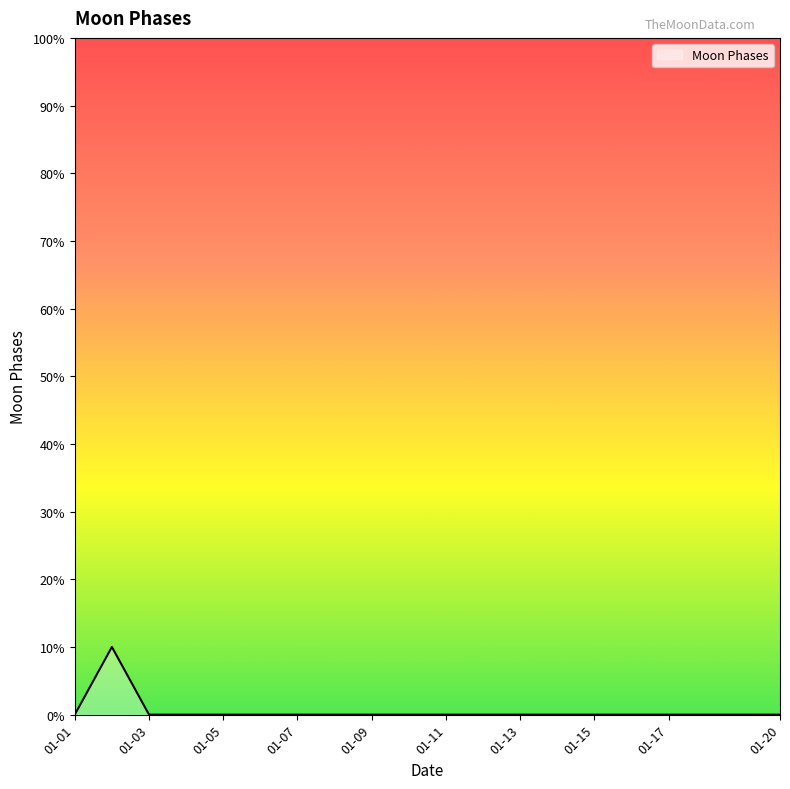

What is the difference between the maximum and minimum values?

10